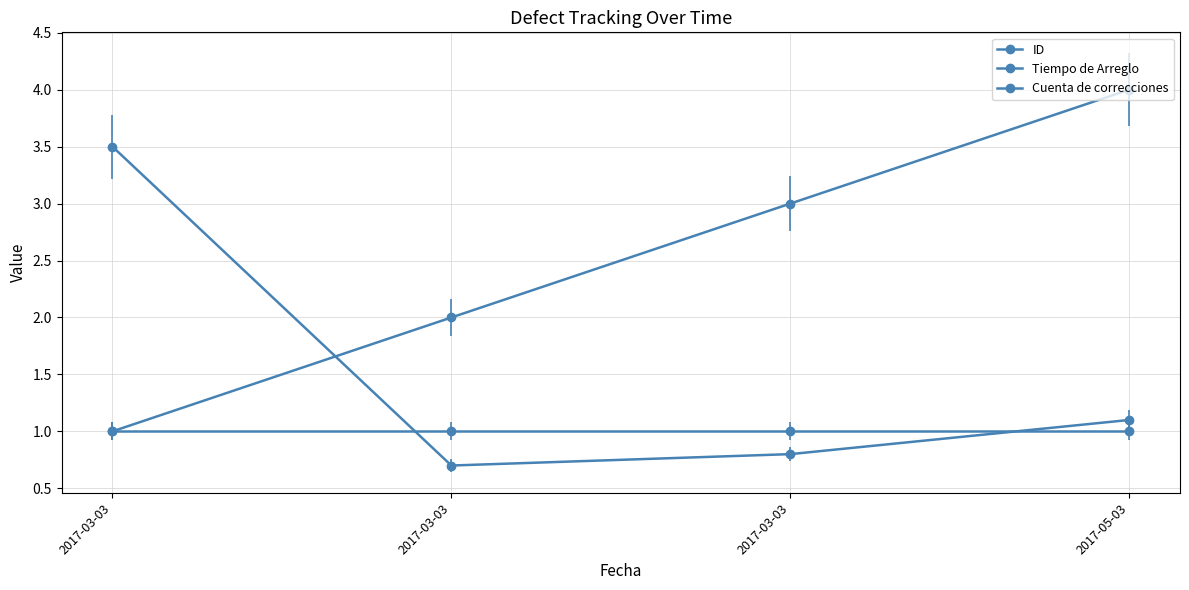

Reading left to right, extract all data points from this chart.

ID: 1.0	2.0	3.0	4.0
Tiempo de Arreglo: 3.5	0.7	0.8	1.1
Cuenta de correcciones: 1.0	1.0	1.0	1.0